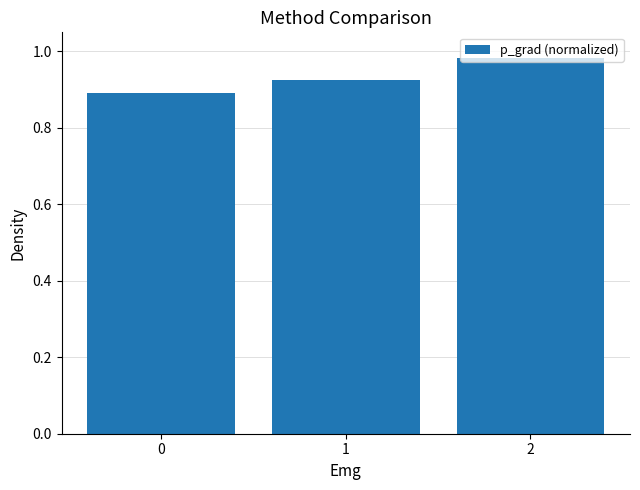

True or false: the data shows 1.6 at 1.

False